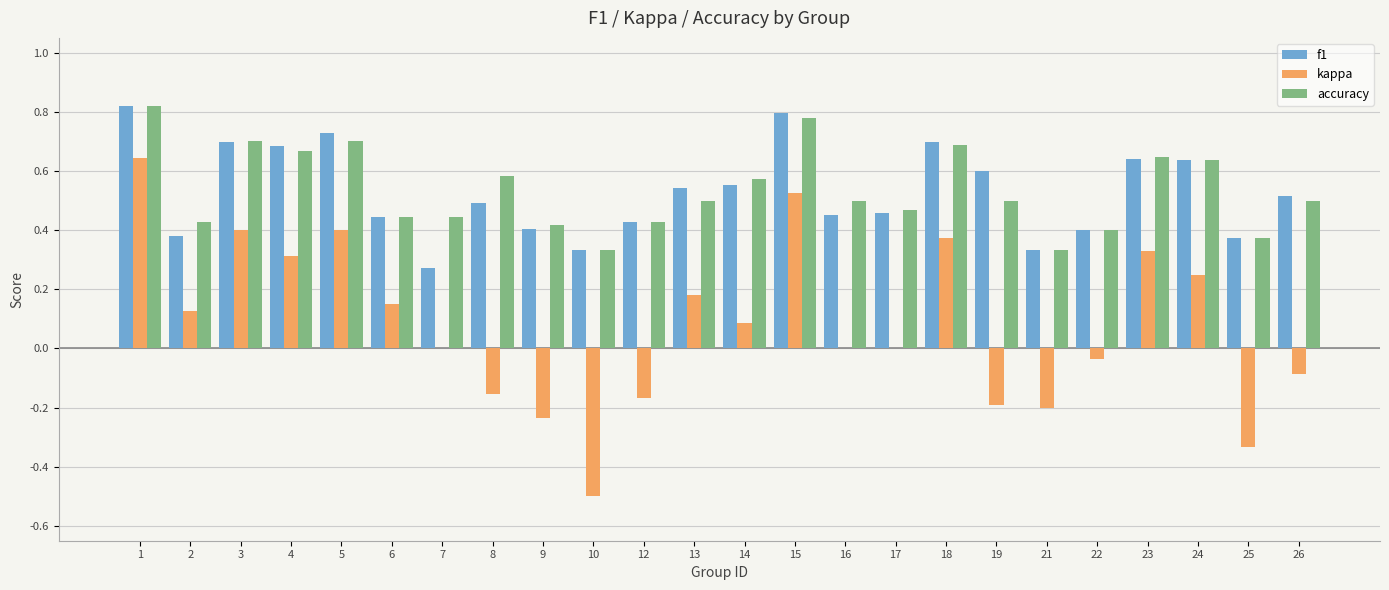

The value of accuracy at 4 is 0.9. True or false?

False